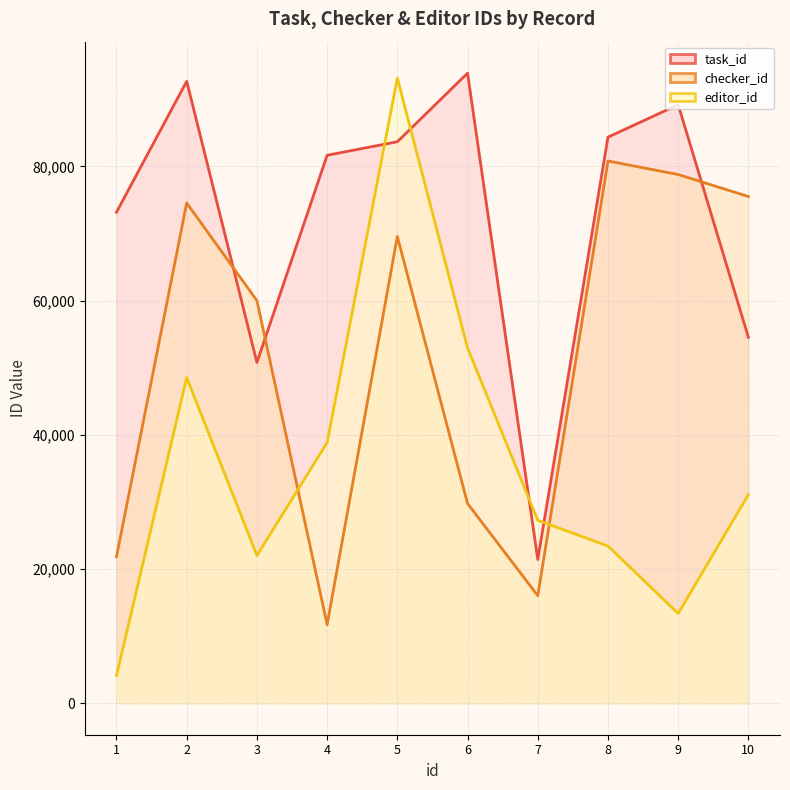

What is the average value of the task_id series?

72535